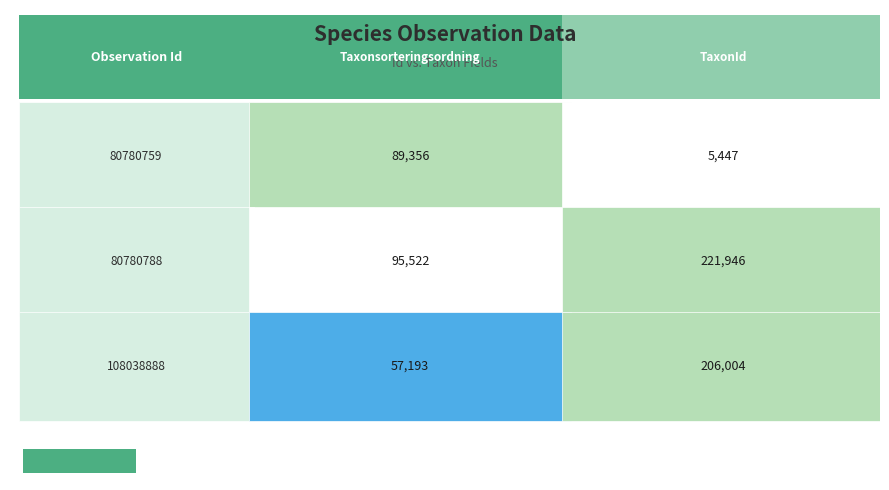

At which category is the sum across all series the highest?

1